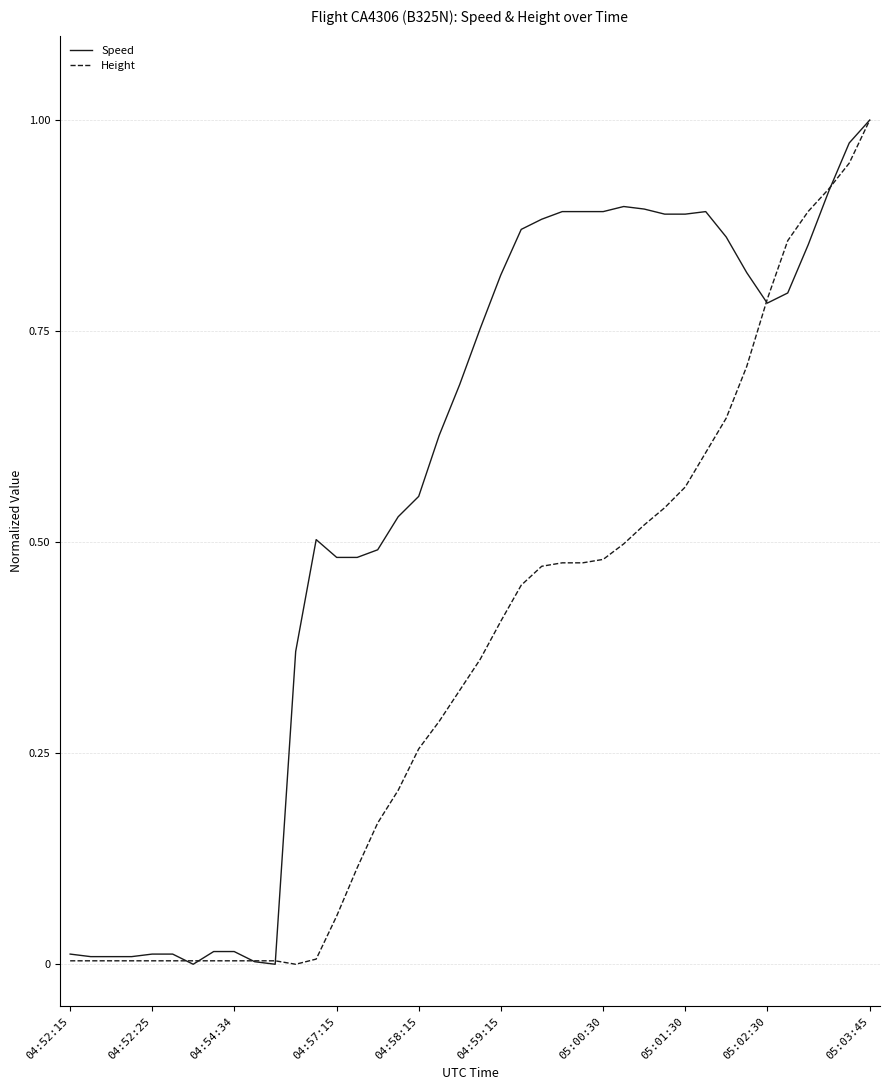

What is the sum of all Height values?

14.1